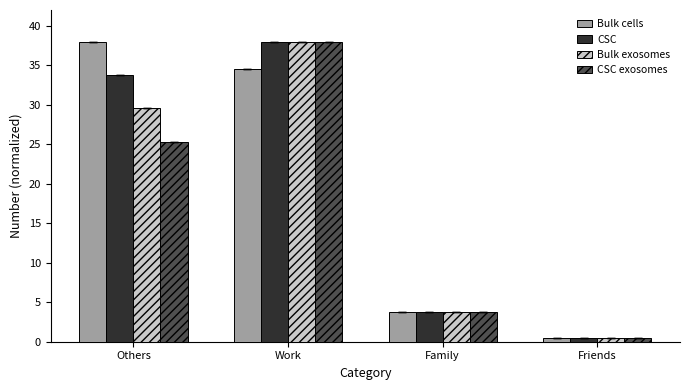

How many groups of bars are there?

4